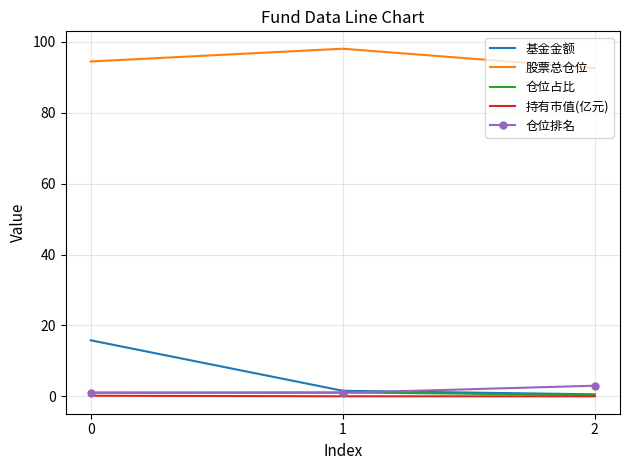

True or false: 股票总仓位 has a value of 40.9 at 0.

False